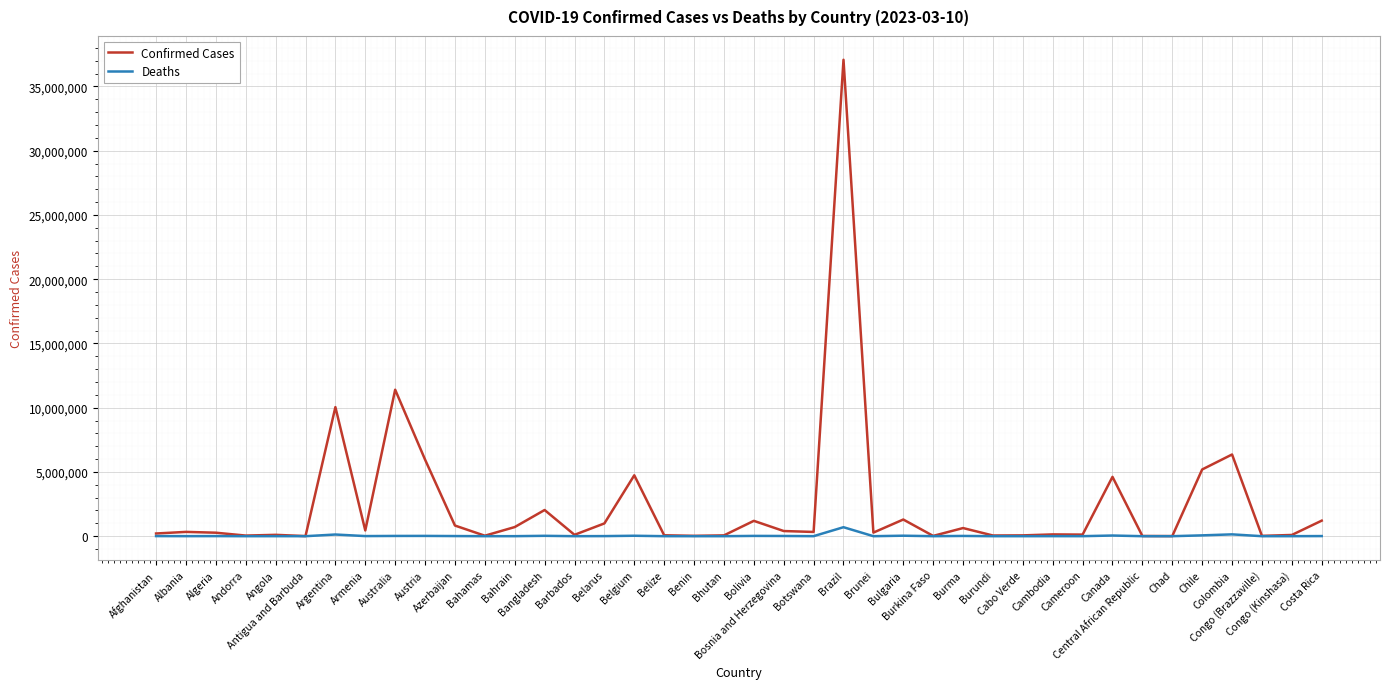

Which series has the largest range (max minus min)?

Confirmed Cases